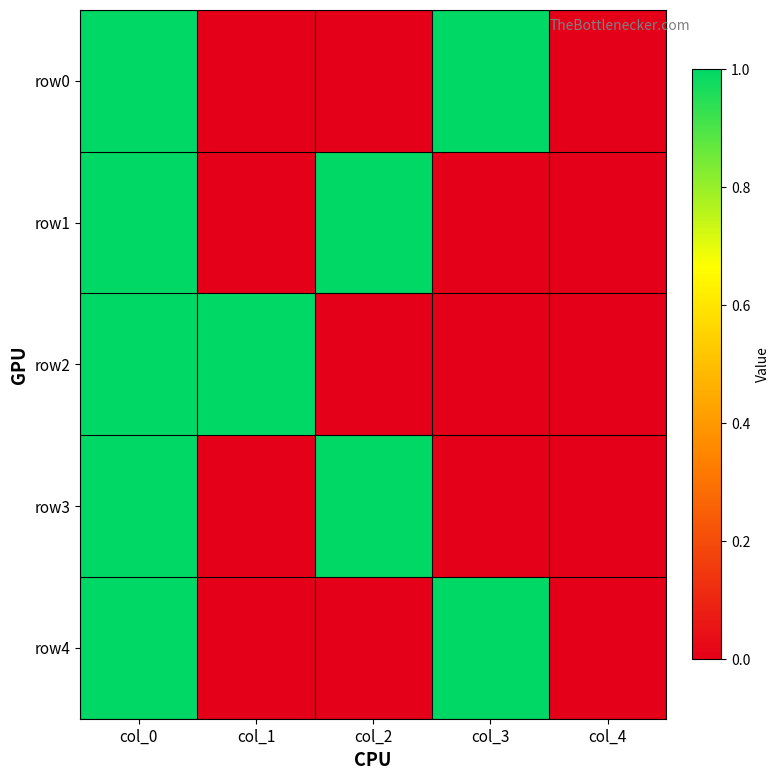

Which label corresponds to the smallest value in the chart?

col_1